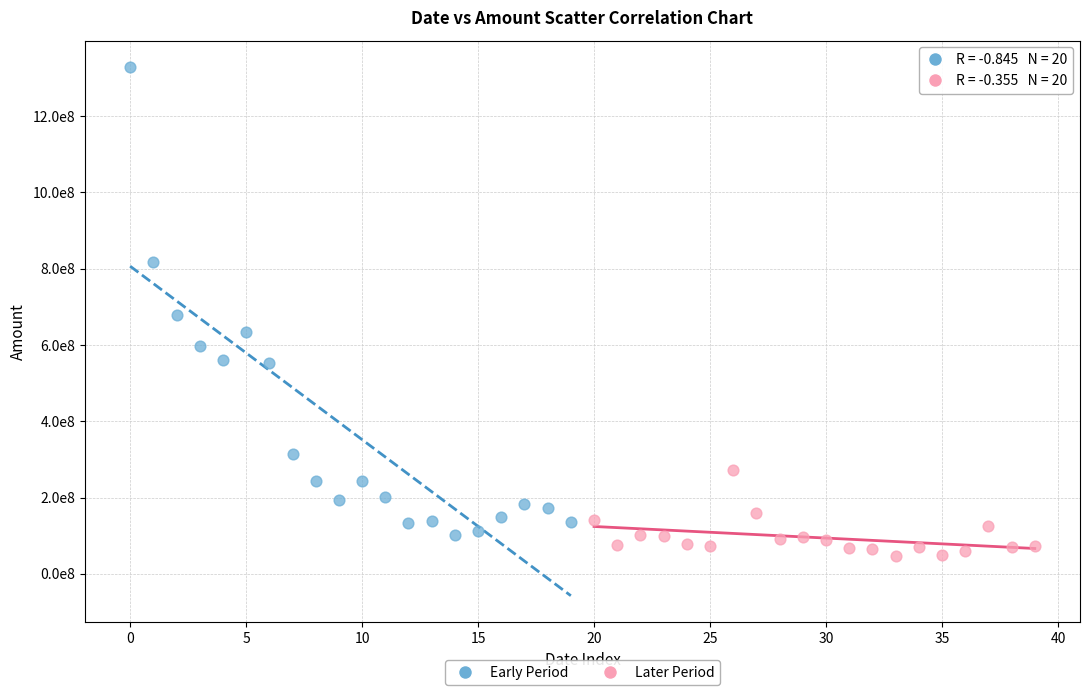

Which series has the largest Y range (max minus min)?

Early Period